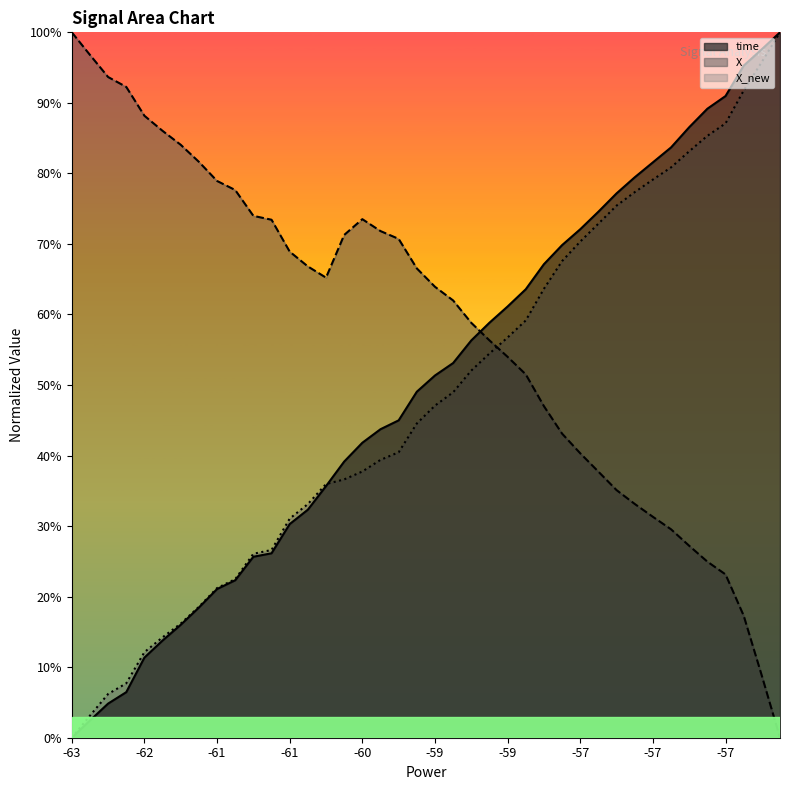

How many lines are shown in the chart?

3